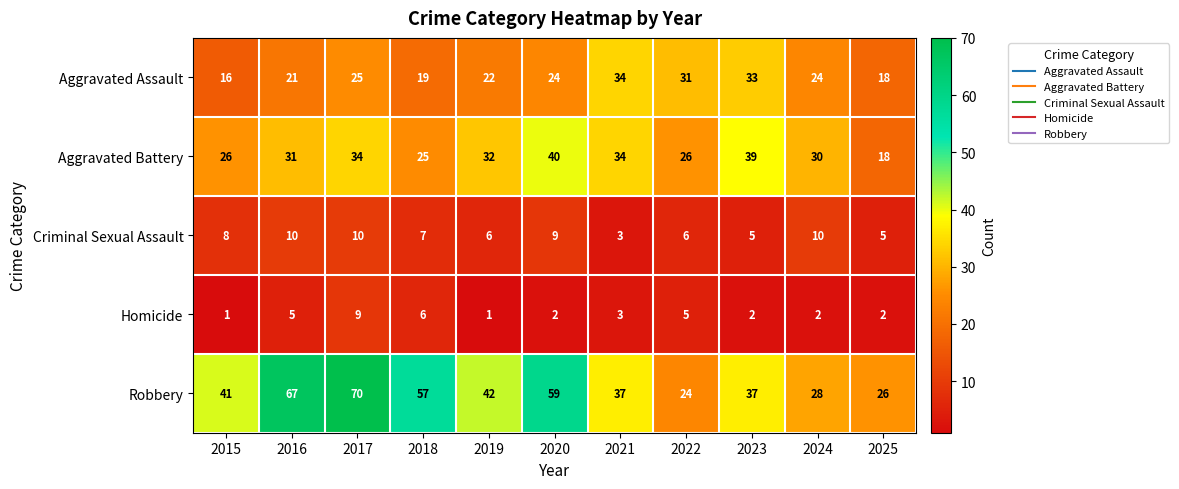

What is the difference between the maximum and minimum values in the Criminal Sexual Assault series?

7